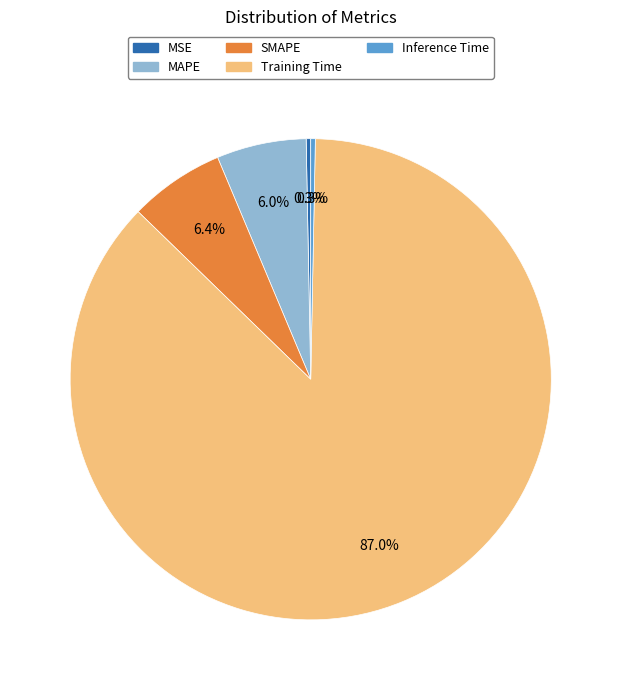

To the nearest percent, what is the difference between the MSE and SMAPE slice percentages?

6%